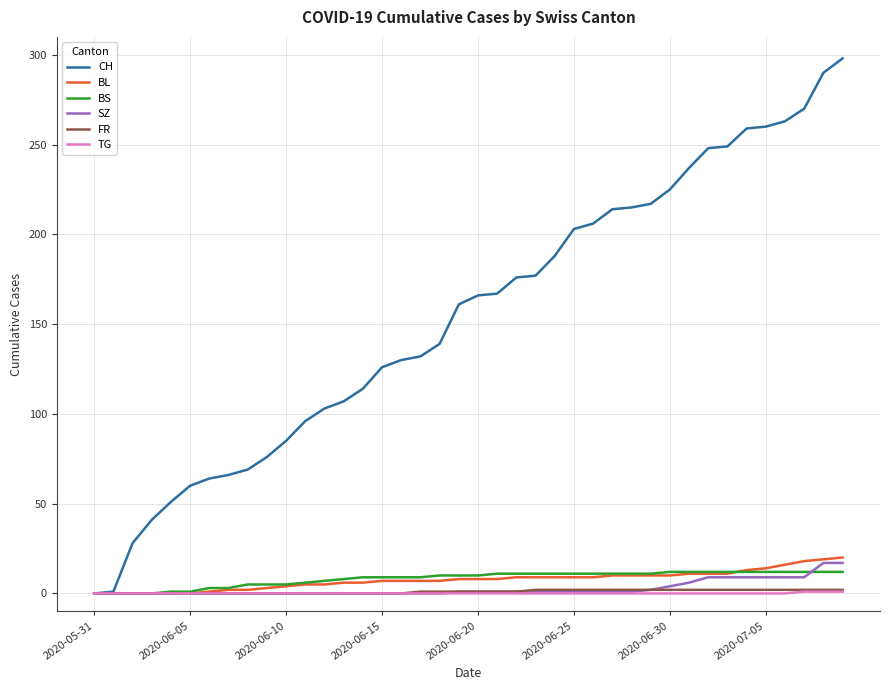

Which series has the largest range (max minus min)?

CH